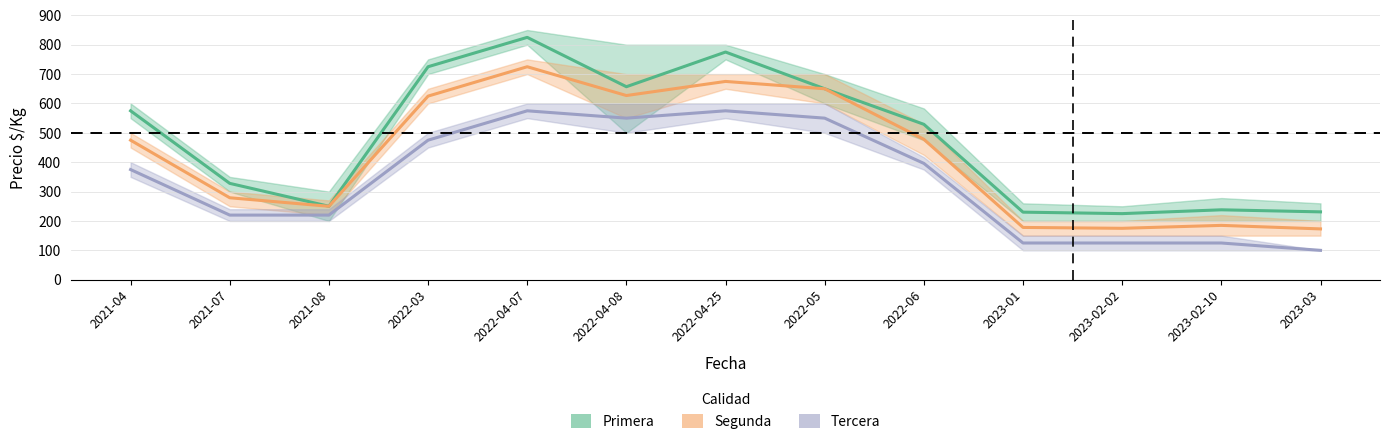

How many data points does each series have?

13